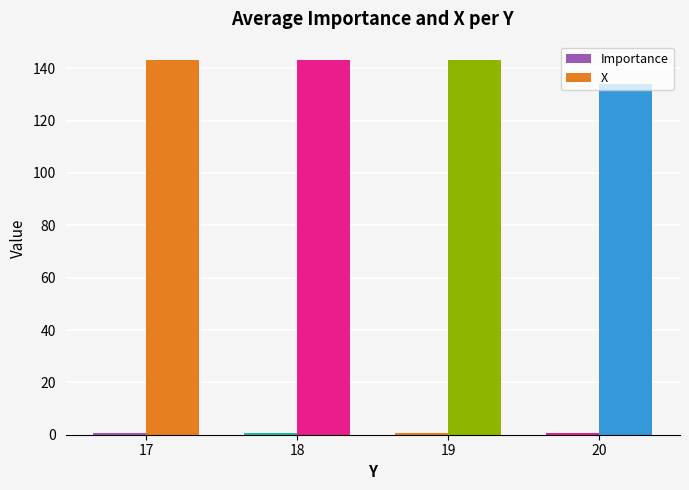

The value of Importance at 18 is 0.7. True or false?

False